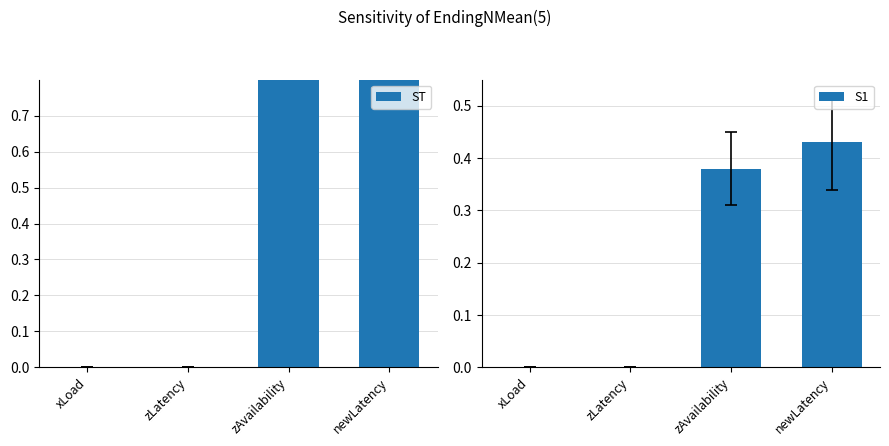

Count the number of categories in the chart.

4